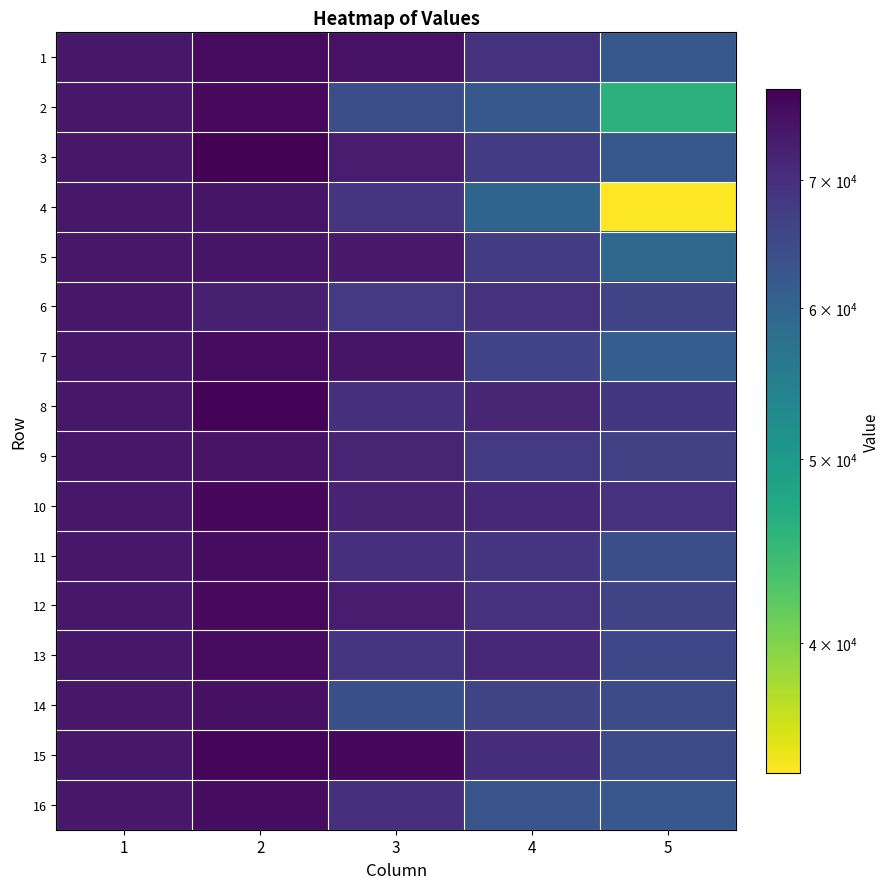

Reading left to right, what are all the values shown in this chart?

1: 1=74087.8	2=76239.3	3=75000.2	4=69158.0	5=62260.9
2: 1=74087.8	2=76549.8	3=64092.6	4=62293.3	5=46015.7
3: 1=74087.8	2=78187.7	3=73090.2	4=67475.9	5=62242.5
4: 1=74087.8	2=74727.4	3=68900.4	4=59963.4	5=34193.2
5: 1=74087.8	2=74606.1	3=73899.2	4=67422.8	5=59355.6
6: 1=74087.8	2=72669.4	3=68121.2	4=69496.3	5=66038.6
7: 1=74087.8	2=76131.9	3=74569.7	4=66183.5	5=61050.6
8: 1=74087.8	2=77485.6	3=69943.7	4=71582.6	5=68302.7
9: 1=74087.8	2=74823.4	3=71761.0	4=67853.0	5=66728.5
10: 1=74087.8	2=76738.8	3=72294.0	4=71193.2	5=69452.1
11: 1=74087.8	2=76113.0	3=69657.7	4=68977.1	5=64042.0
12: 1=74087.8	2=76578.0	3=73282.7	4=69492.5	5=65887.1
13: 1=74087.8	2=76226.7	3=69033.4	4=71021.1	5=65384.4
14: 1=74087.8	2=75431.4	3=63911.6	4=66040.8	5=64613.9
15: 1=74087.8	2=77098.4	3=76860.0	4=70064.8	5=64801.9
16: 1=74087.8	2=75973.3	3=69905.1	4=63098.6	5=62487.3